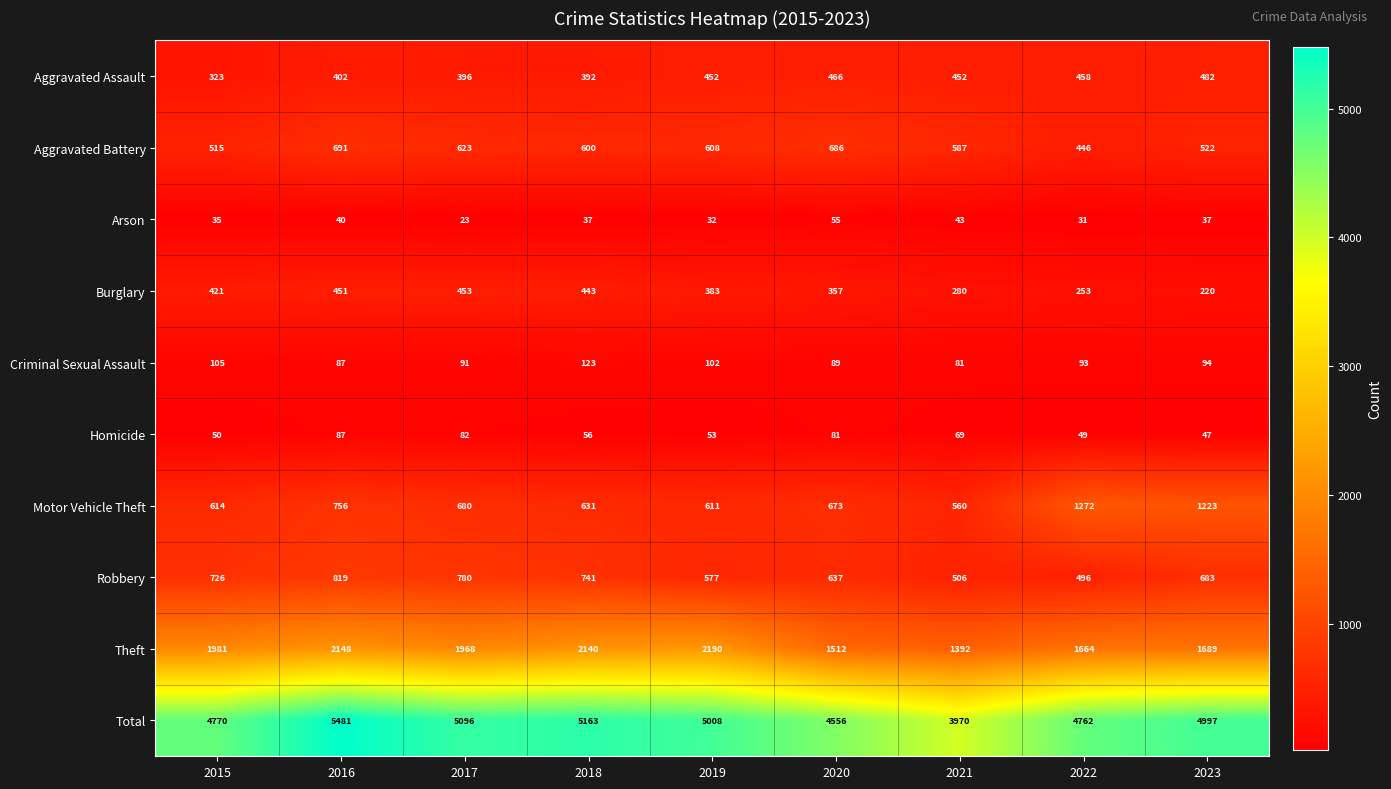

Is it true that Aggravated Assault equals 466 at 2020?

True